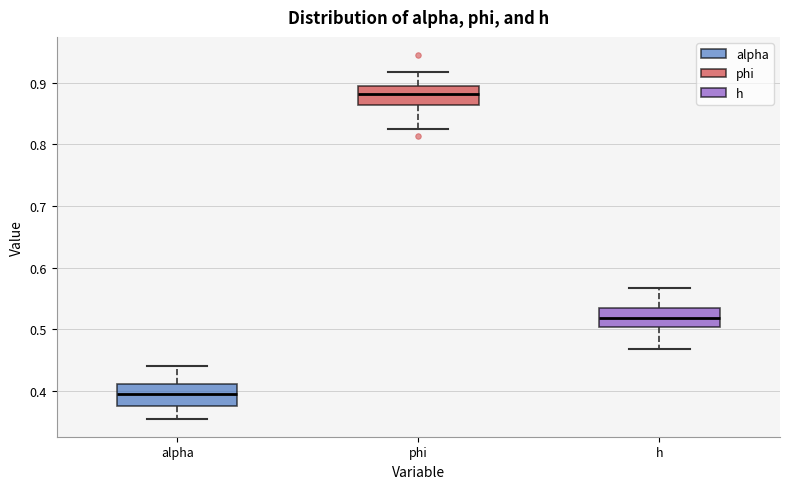

Where is the lower edge of the box for alpha on the y-axis? The values are not printed on the chart, so give them approximately, as read against the axis.

0.38